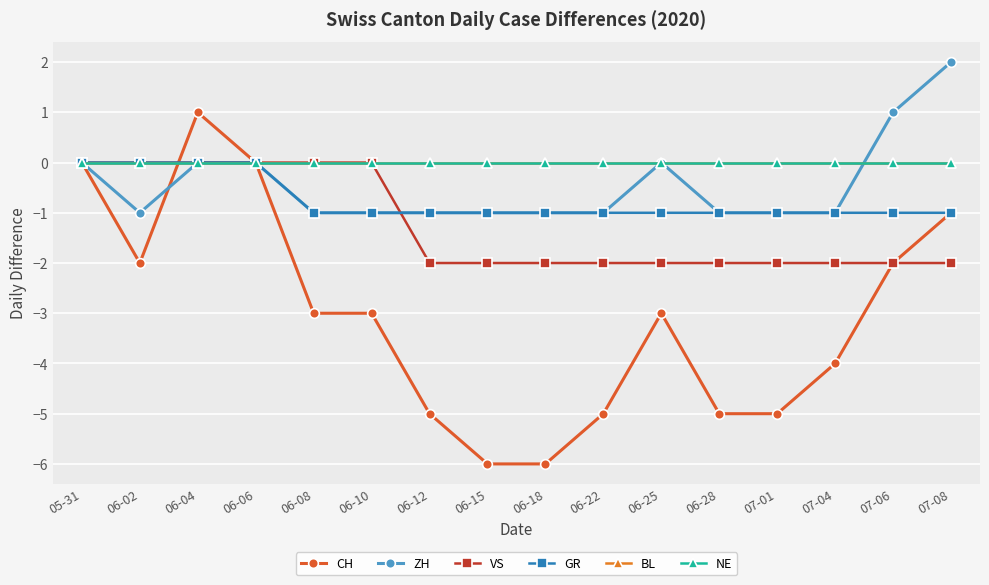

Is this an area chart (filled region under the line)?

No